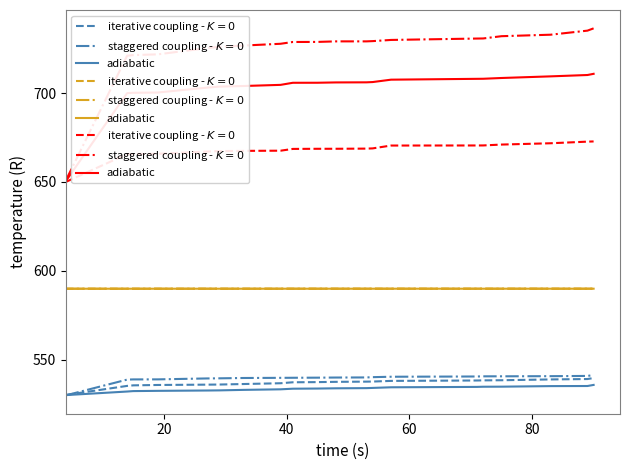

True or false: the data shows 184.4 at 10.

False